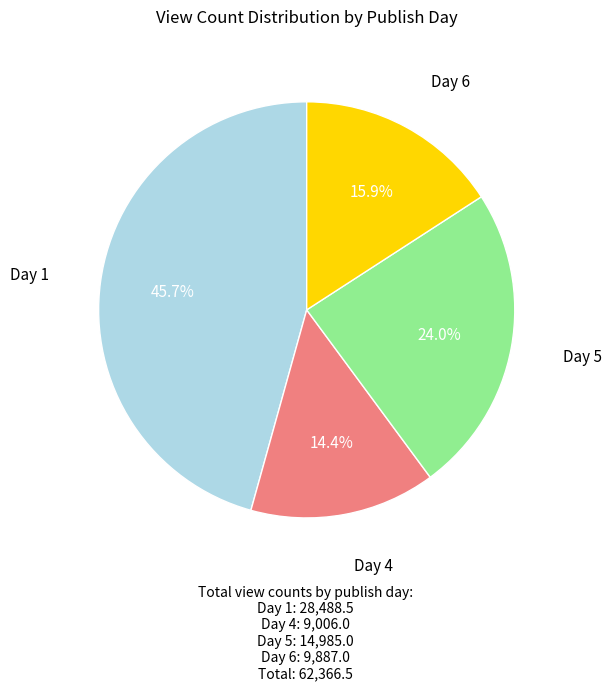

How many segments does this pie chart have?

4